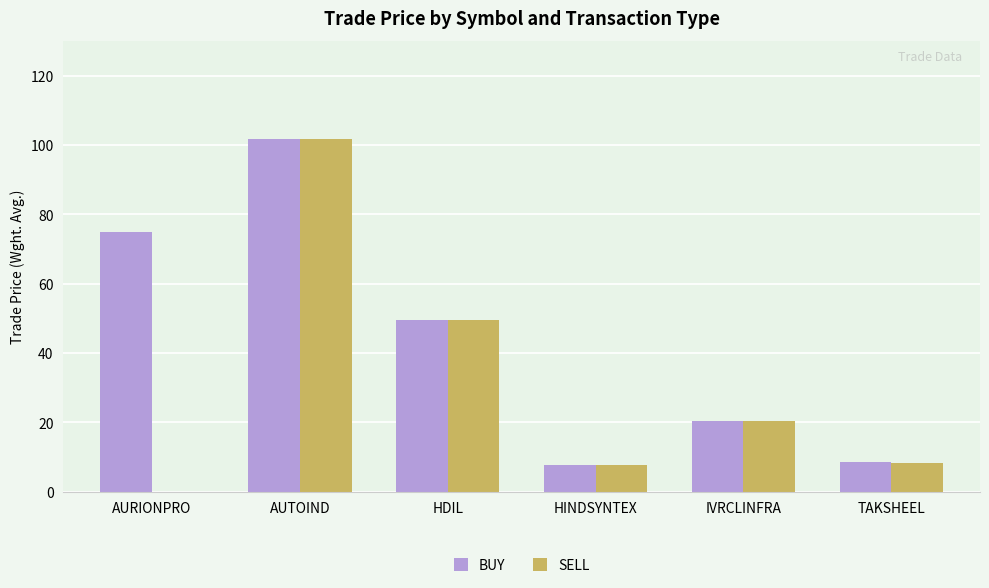

Count the number of data series in this chart.

2